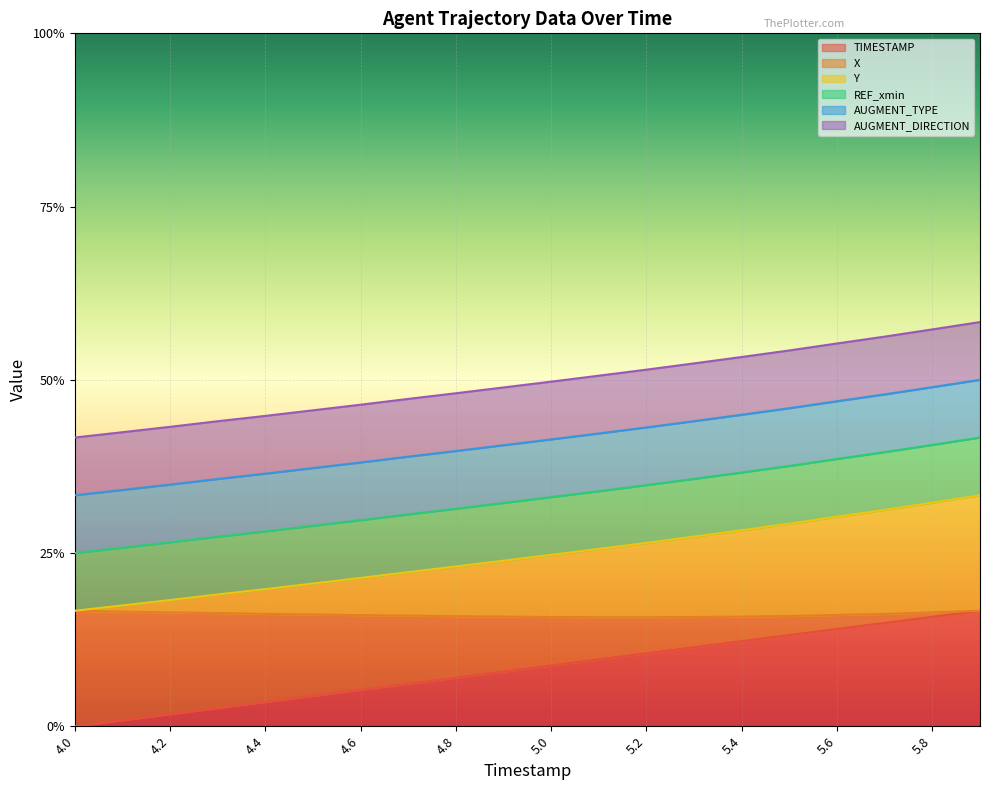

The Y series shows 0.3 at 5.1. True or false?

True